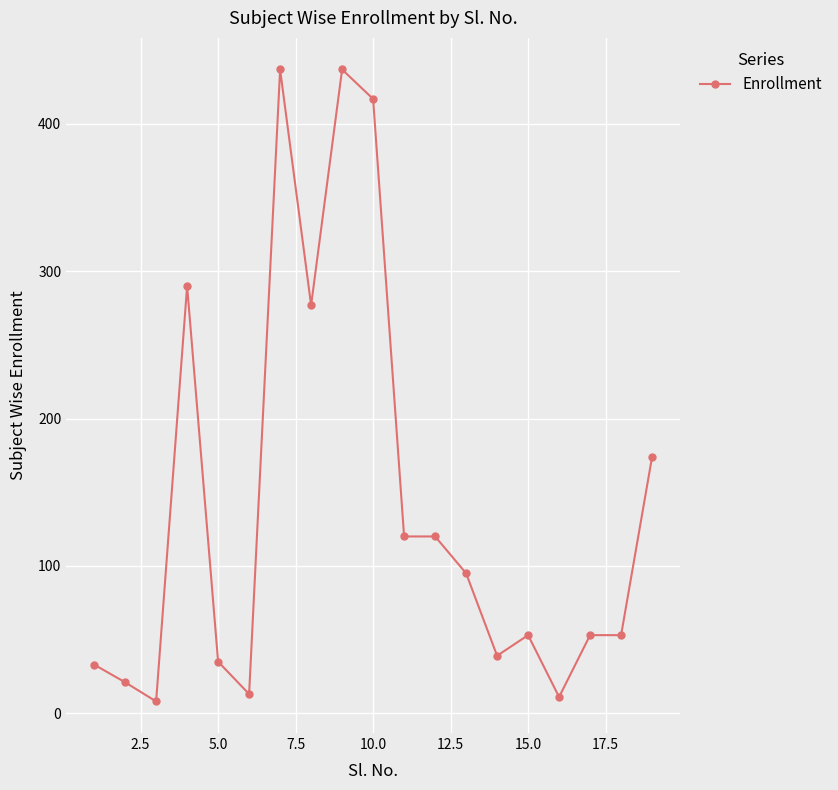

What is the sum of all values?

2686